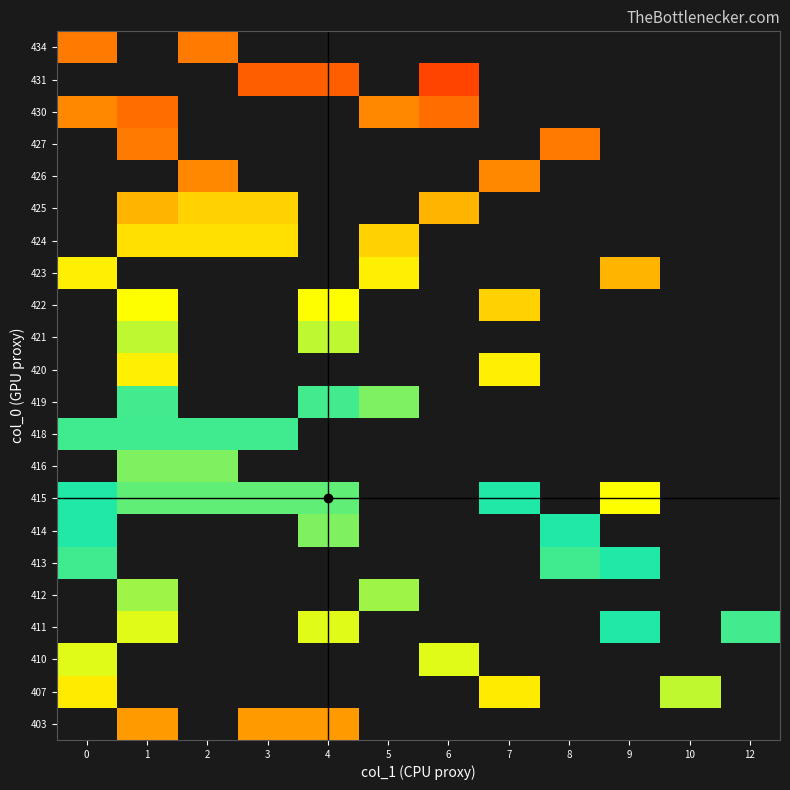

Between 9 and 4, which is larger?

4